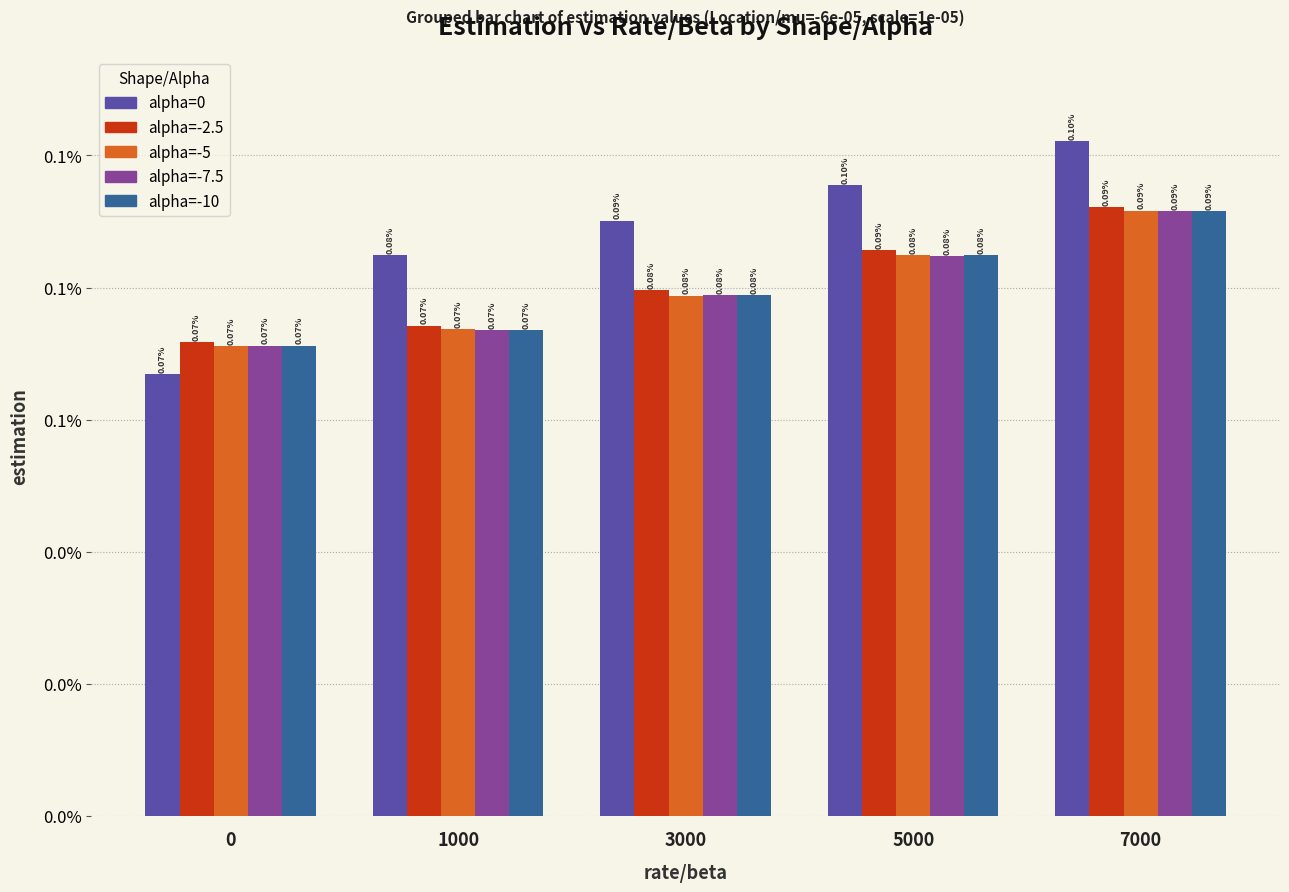

True or false: alpha=0 has a value of 0.0 at 0.

True